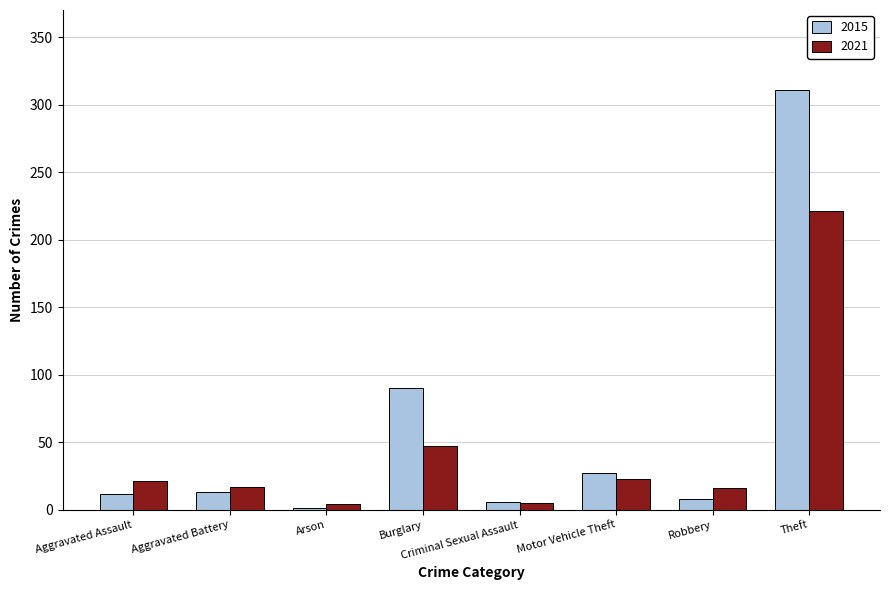

What is the greatest value displayed?

311